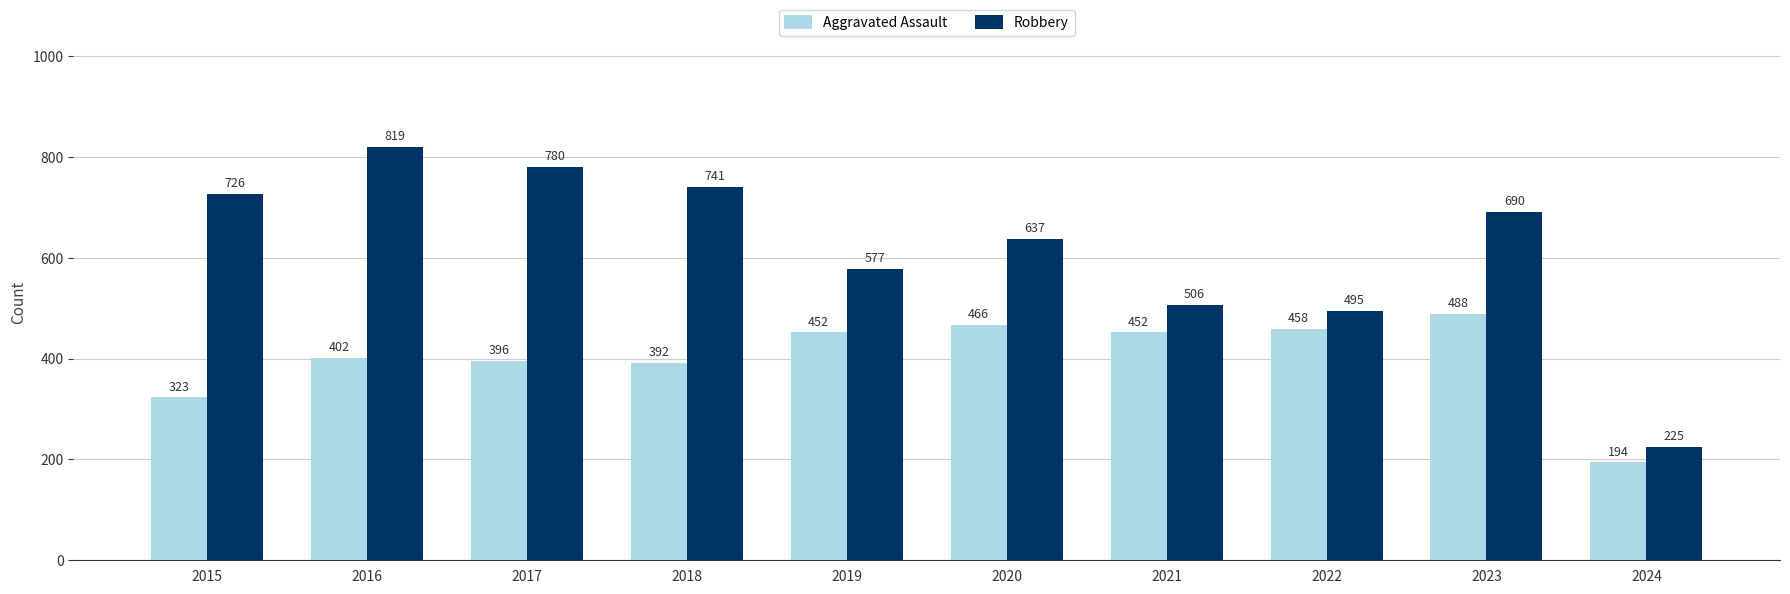

Which category has the highest value in the Aggravated Assault series?

2023